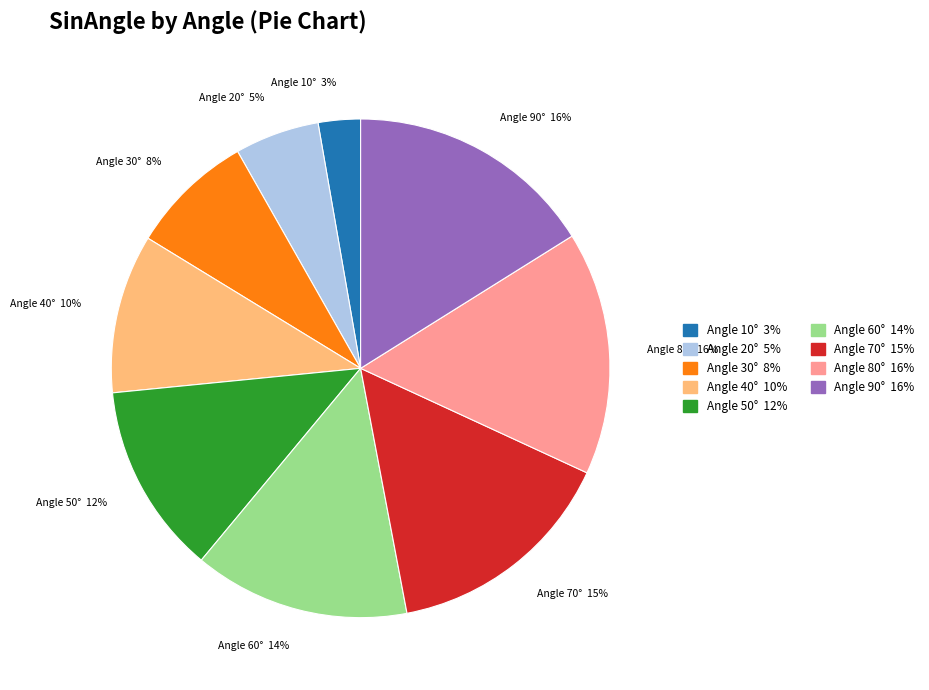

Is there any slice that represents more than half of the pie?

No